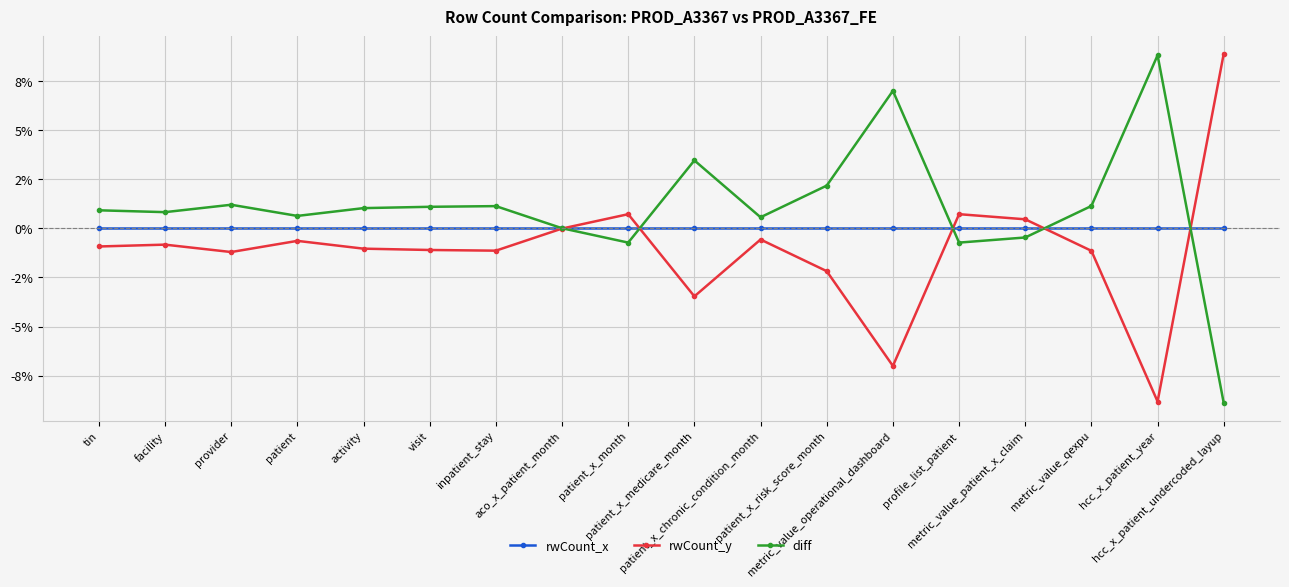

Reading left to right, transcribe all the data shown in this chart.

rwCount_x: 0.0	0.0	0.0	0.0	0.0	0.0	0.0	0.0	0.0	0.0	0.0	0.0	0.0	0.0	0.0	0.0	0.0	0.0
rwCount_y: -0.9	-0.8	-1.2	-0.6	-1.0	-1.1	-1.1	-0.0	0.7	-3.5	-0.6	-2.2	-7.0	0.7	0.5	-1.1	-8.8	8.9
diff: 0.9	0.8	1.2	0.6	1.0	1.1	1.1	0.0	-0.7	3.5	0.6	2.2	7.0	-0.7	-0.5	1.1	8.8	-8.9